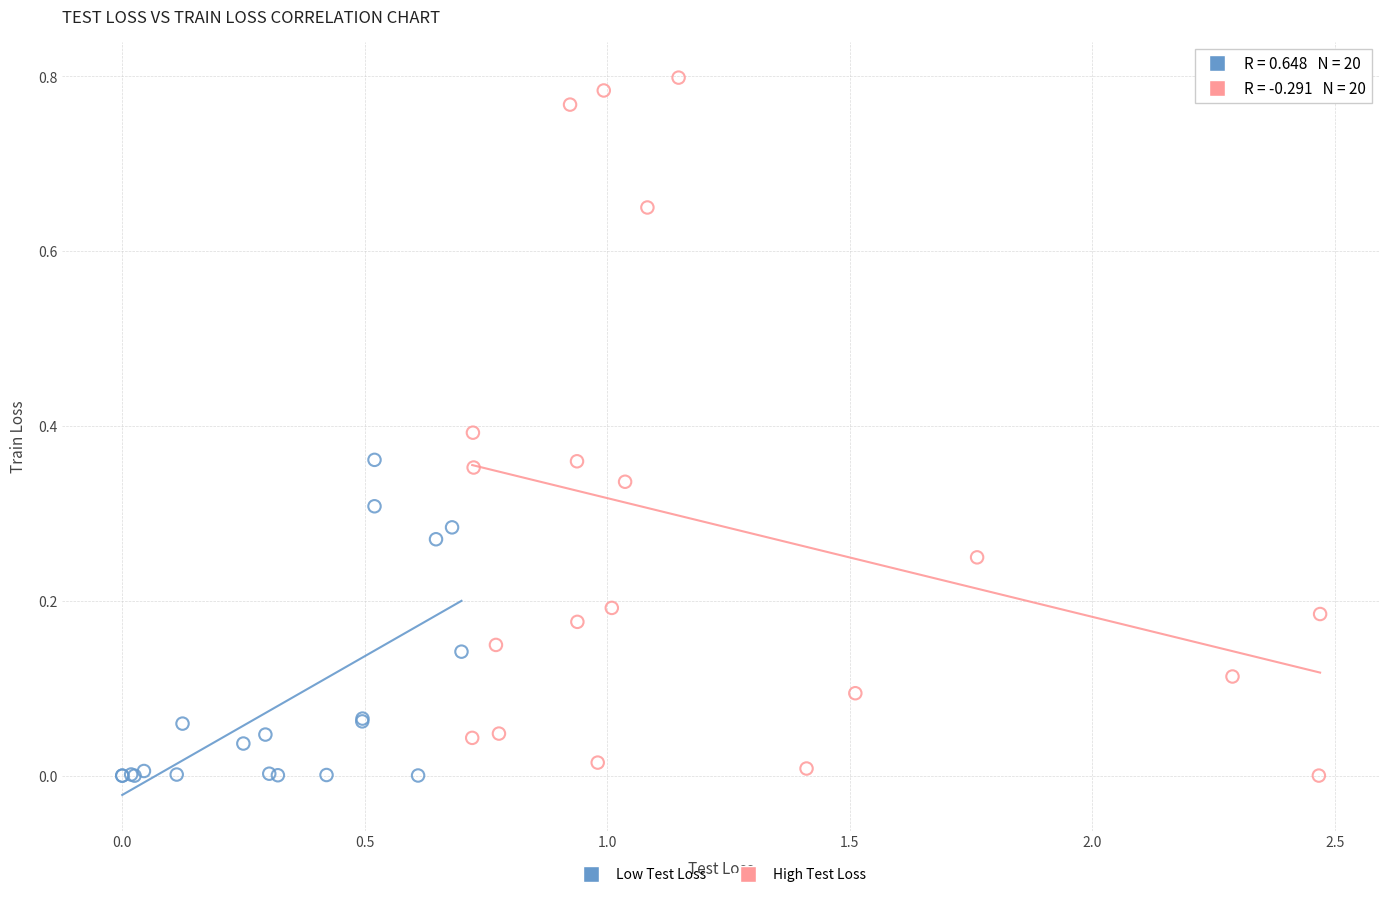

Which series reaches the maximum Y coordinate?

High Test Loss